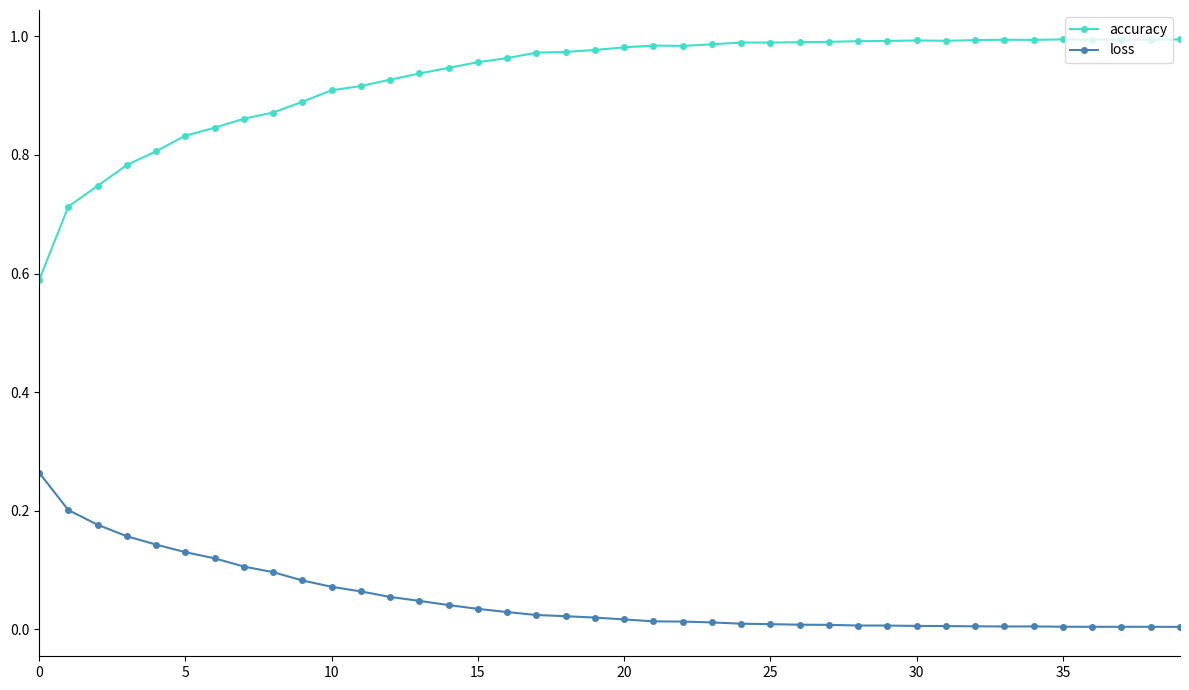

Rank the series by their average value, from lowest to highest.

loss, accuracy